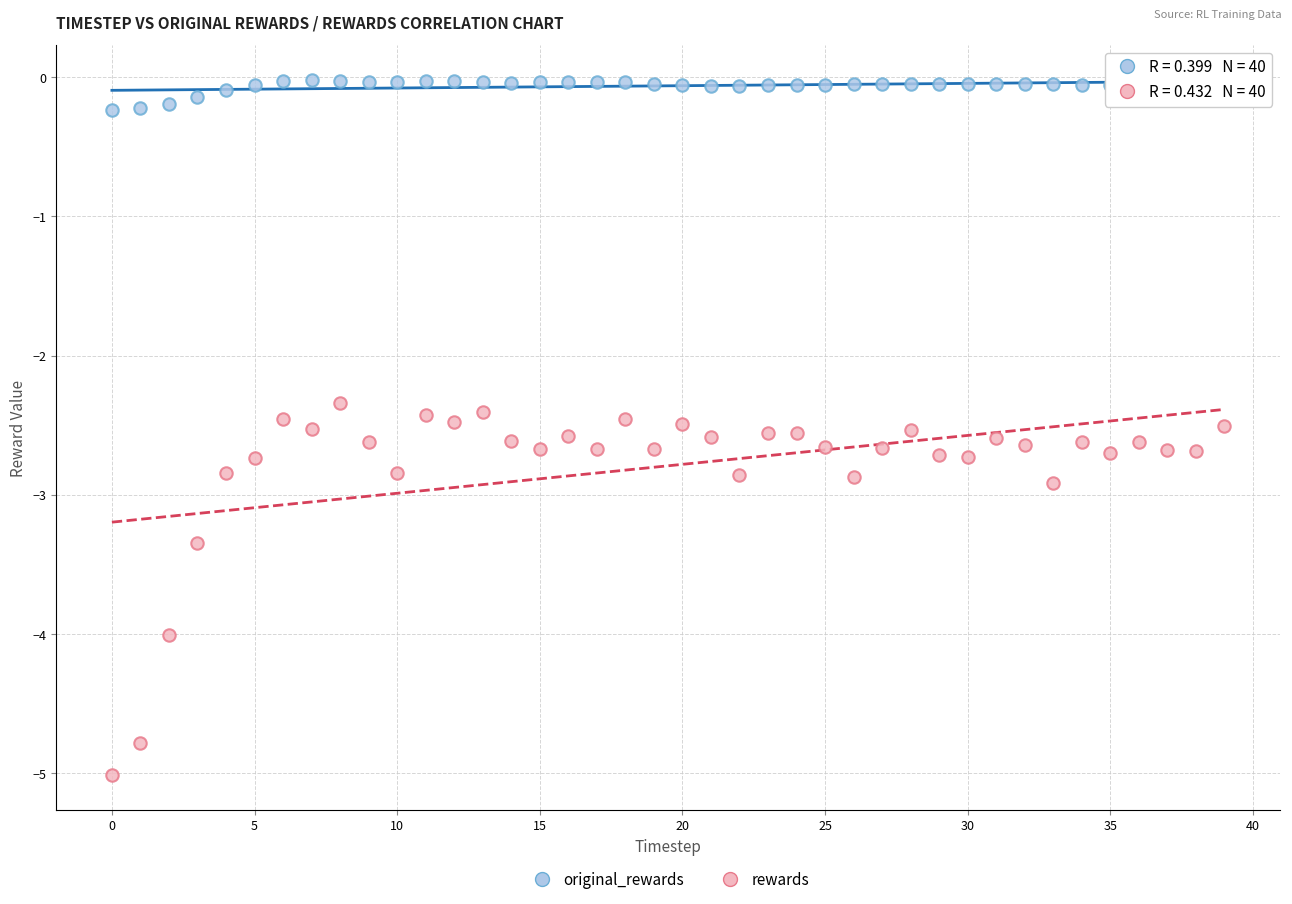

Which series has the widest spread of Y values?

rewards